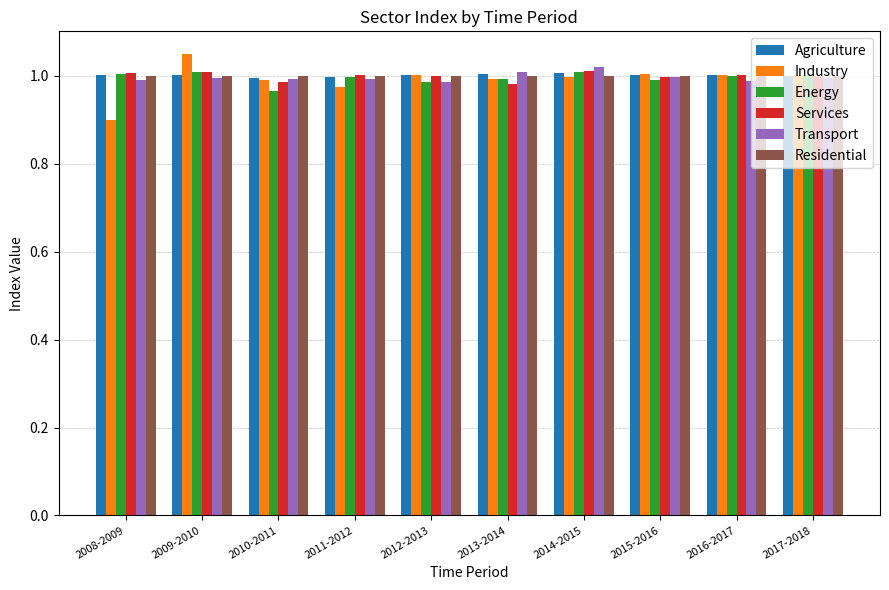

Is it true that Agriculture equals 0.6 at 2011-2012?

False